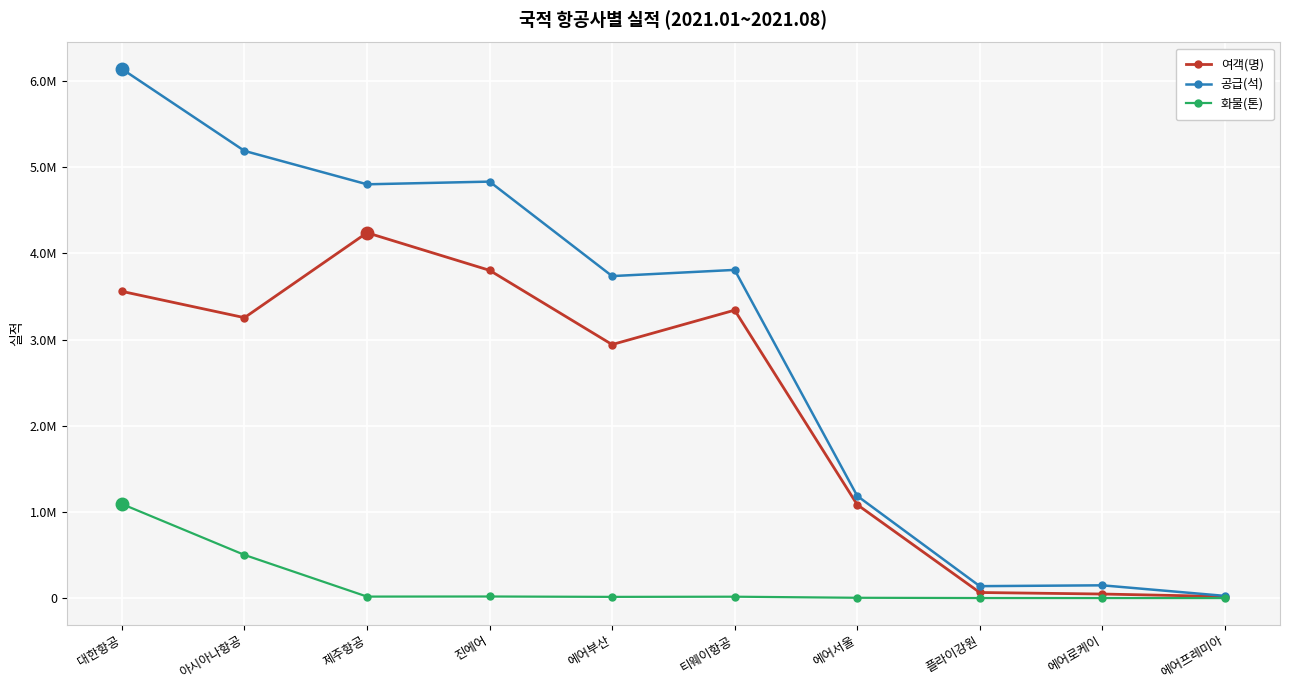

What is the minimum value for 화물(톤)?

66